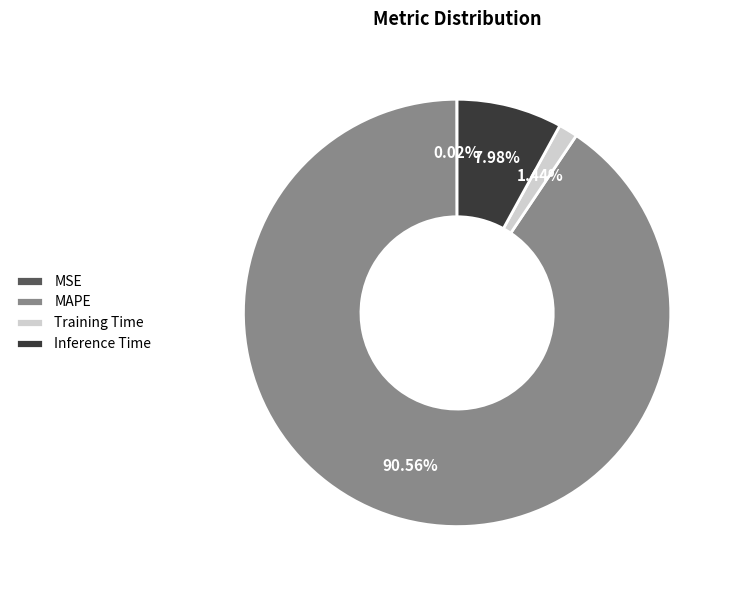

What is the largest slice in the pie chart?

MAPE